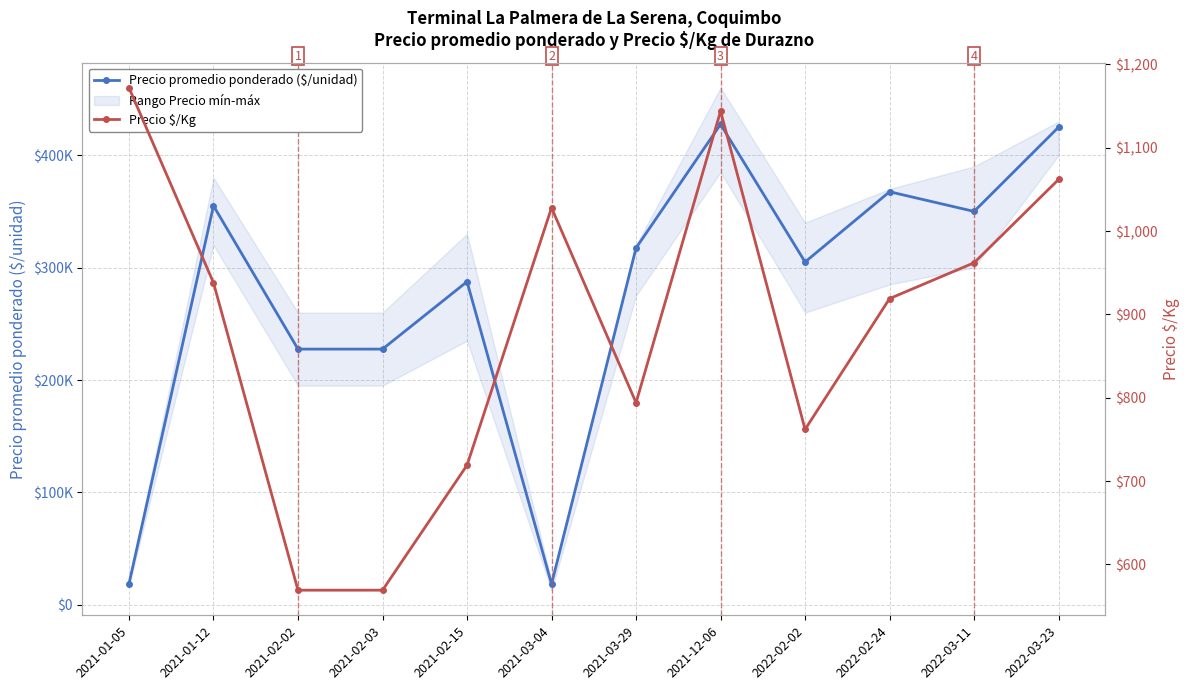

Rank the categories by Precio promedio ponderado ($/unidad) value from highest to lowest.

2021-12-06, 2022-03-23, 2022-02-24, 2021-01-12, 2022-03-11, 2021-03-29, 2022-02-02, 2021-02-15, 2021-02-02, 2021-02-03, 2021-01-05, 2021-03-04